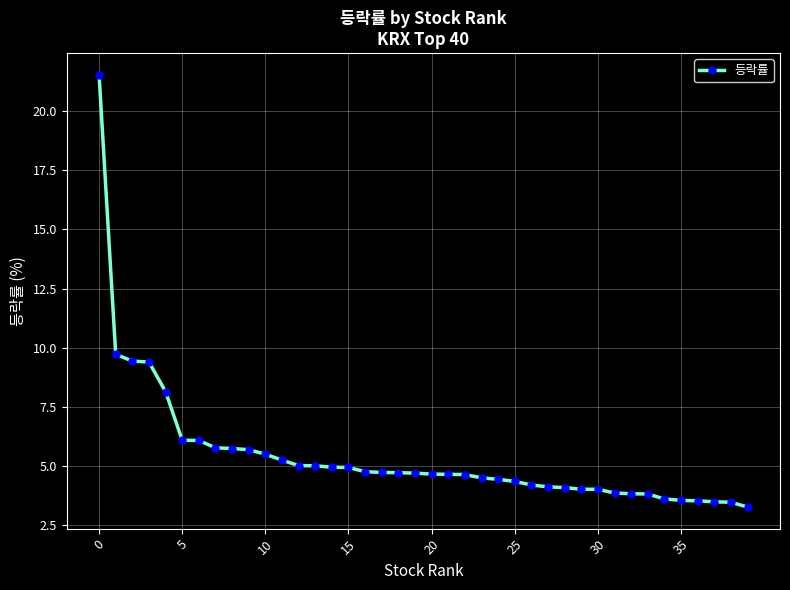

Is this an area chart (filled region under the line)?

No